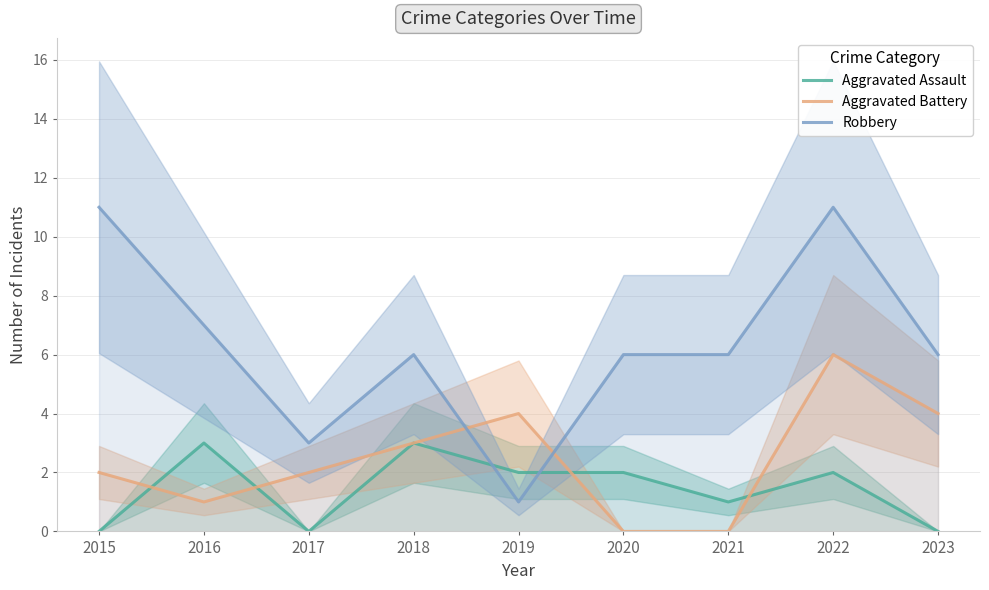

Between 2021 and 2020, which is larger?

2020